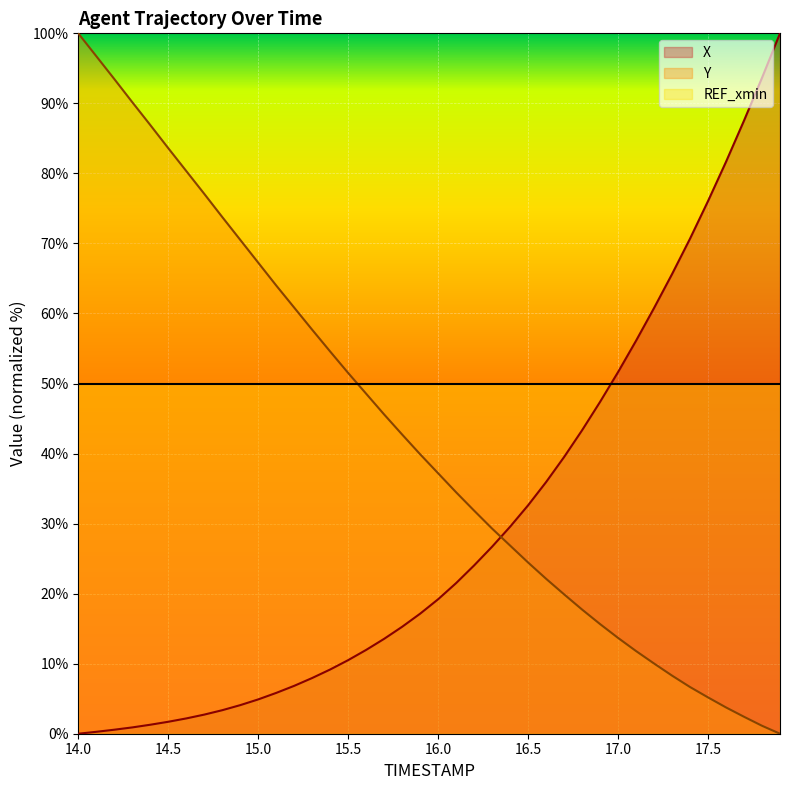

True or false: X has more than 1 interior local peaks.

False